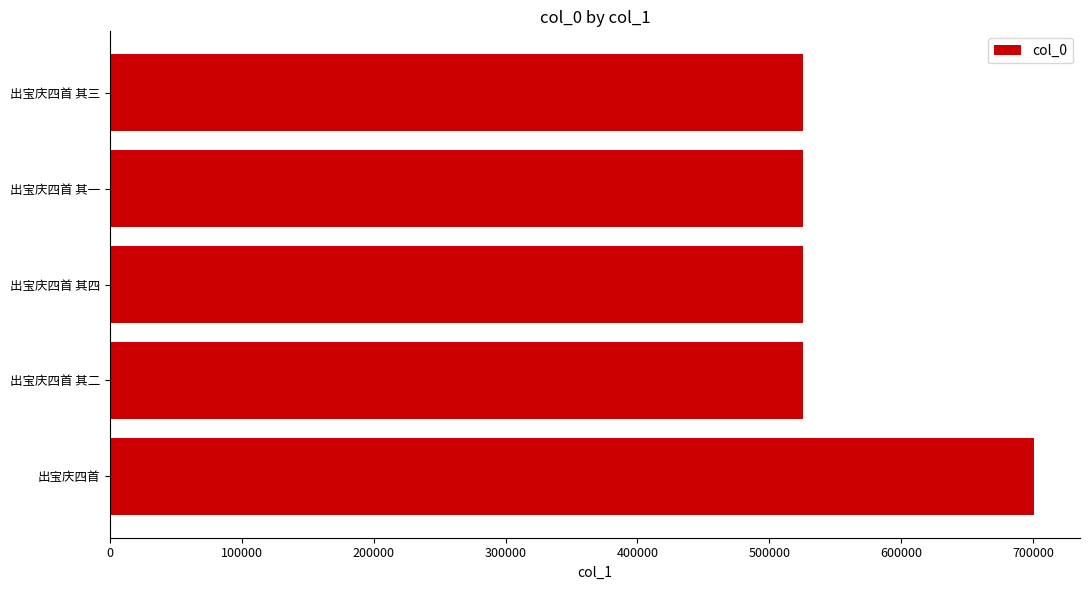

Approximately how many times larger is the value at 出宝庆四首 compared to 出宝庆四首 其三?

1.3